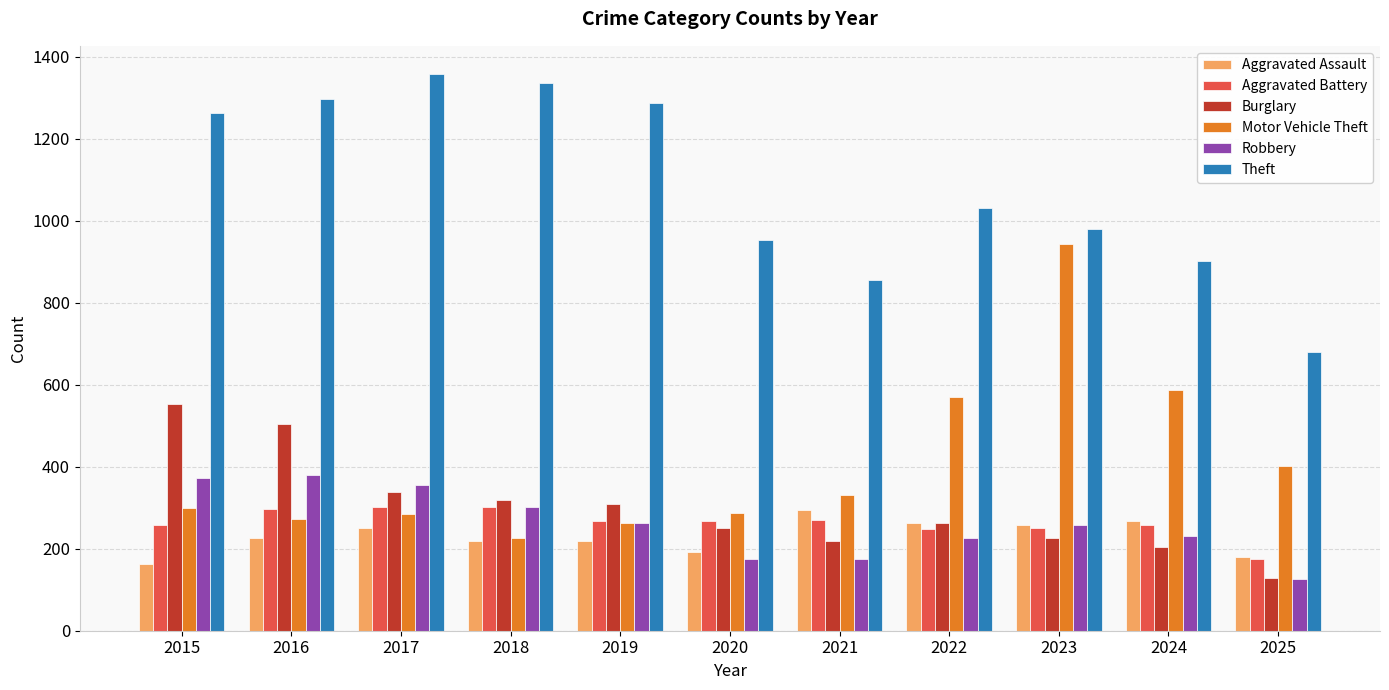

What is the maximum value for Theft?

1359